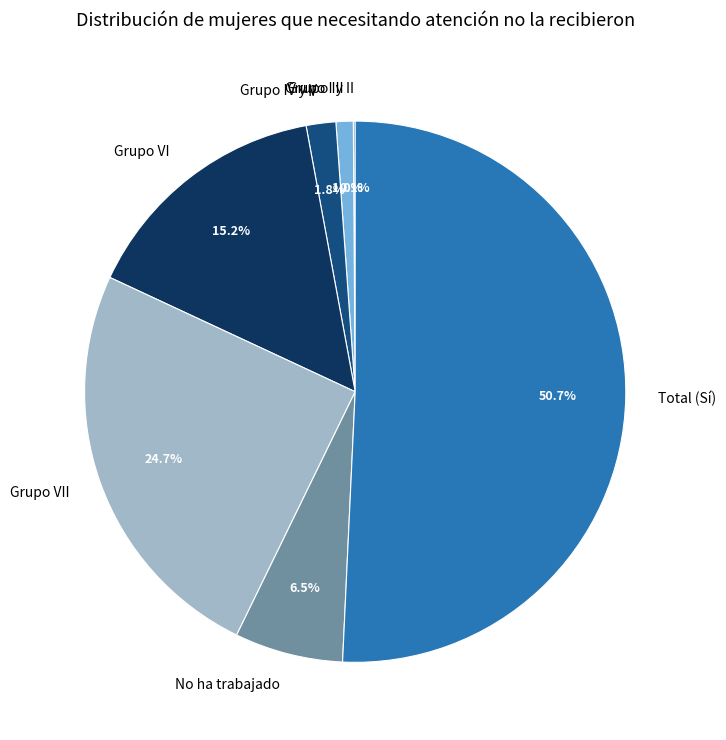

What percentage is the Grupo IV y V slice, to the nearest percent?

2%